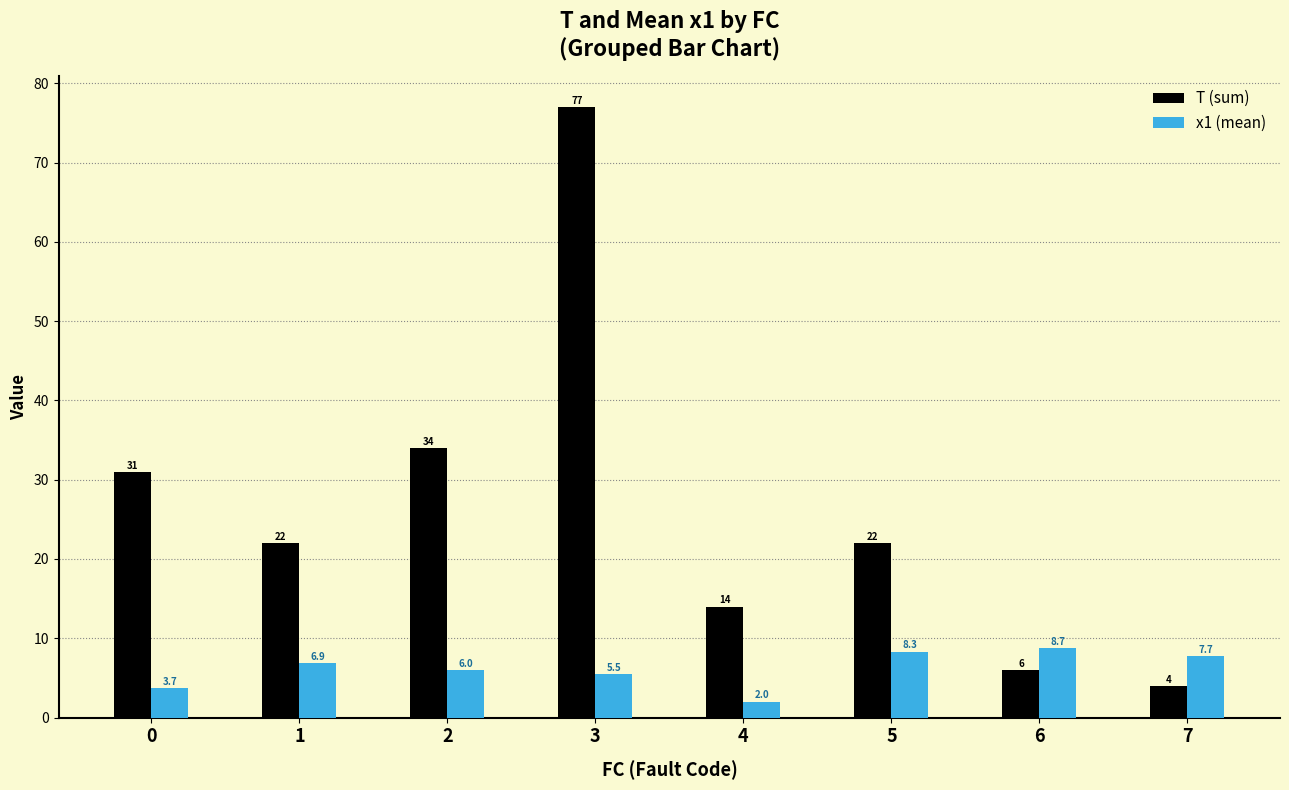

Is it true that x1 (mean) equals 9.5 at 3?

False